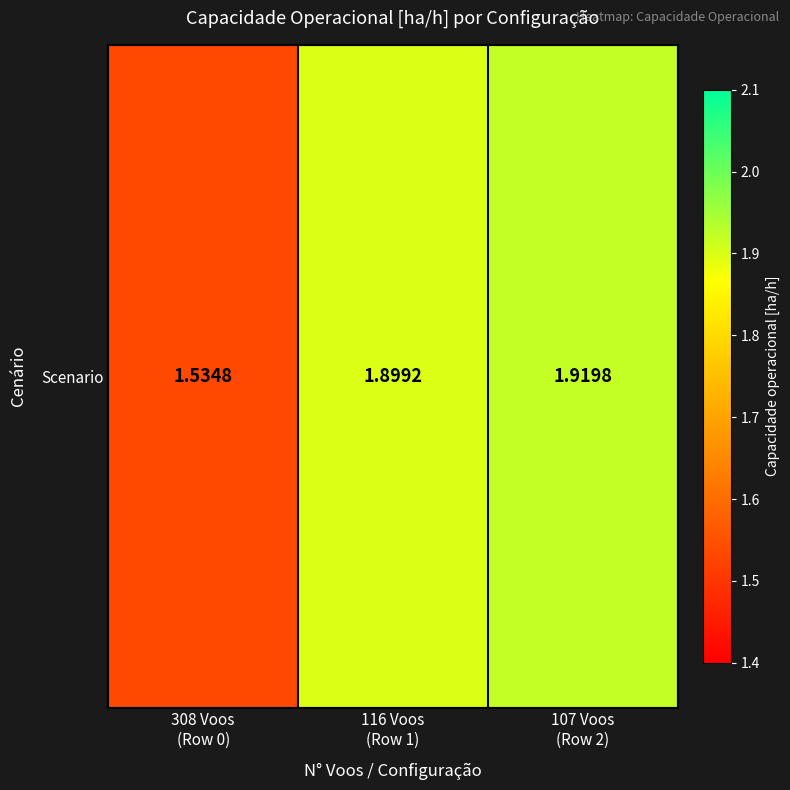

The value at 107 Voos
(Row 2) is 1.9. True or false?

True